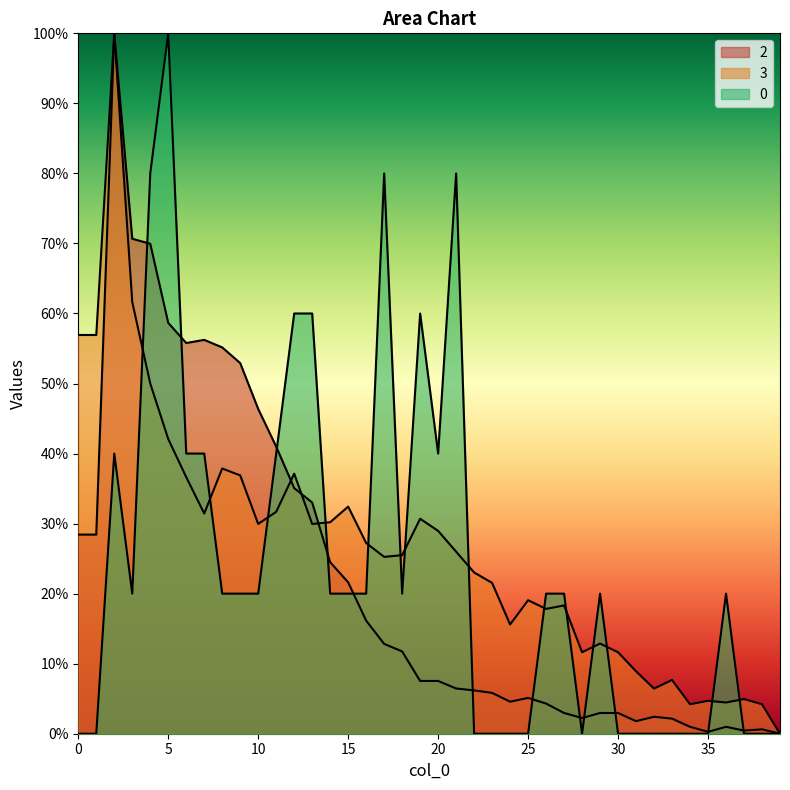

List the labels in order of 2 value, smallest first.

39, 35, 37, 38, 34, 36, 31, 33, 28, 32, 27, 29, 30, 26, 24, 25, 23, 22, 21, 19, 20, 18, 17, 16, 15, 14, 0, 1, 13, 12, 11, 10, 9, 8, 6, 7, 5, 4, 3, 2